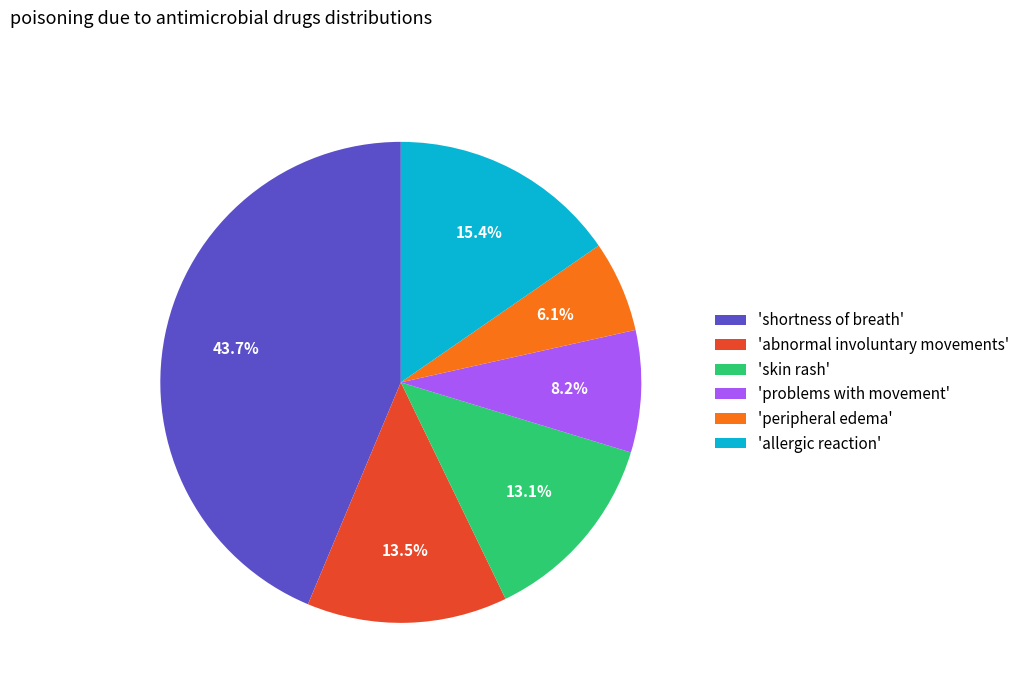

To the nearest percent, what is the difference between the largest and smallest slice percentages?

38%